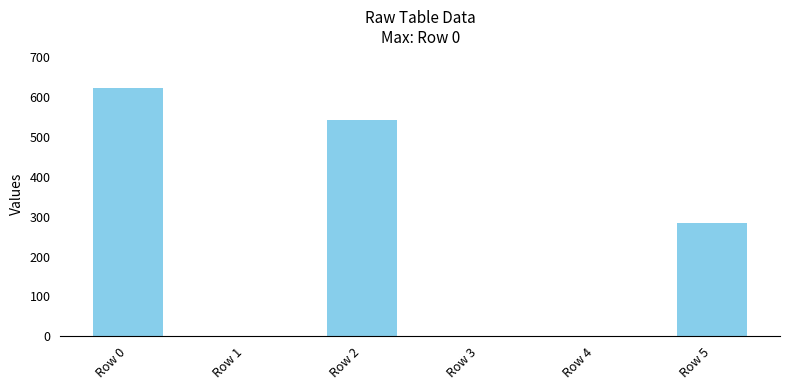

Reading left to right, transcribe all the data shown in this chart.

Row 0=622.8	Row 1=0.0	Row 2=542.8	Row 3=0.0	Row 4=0.0	Row 5=283.8